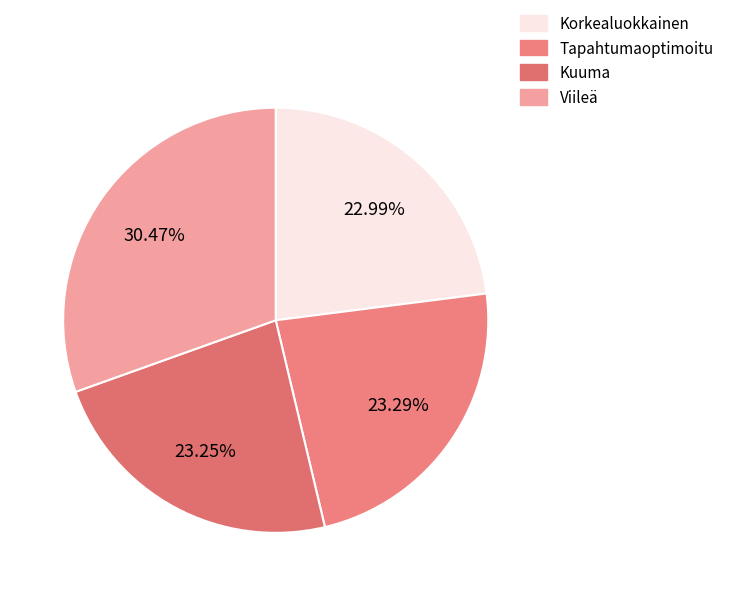

Rank the categories by value from lowest to highest.

Korkealuokkainen, Kuuma, Tapahtumaoptimoitu, Viileä